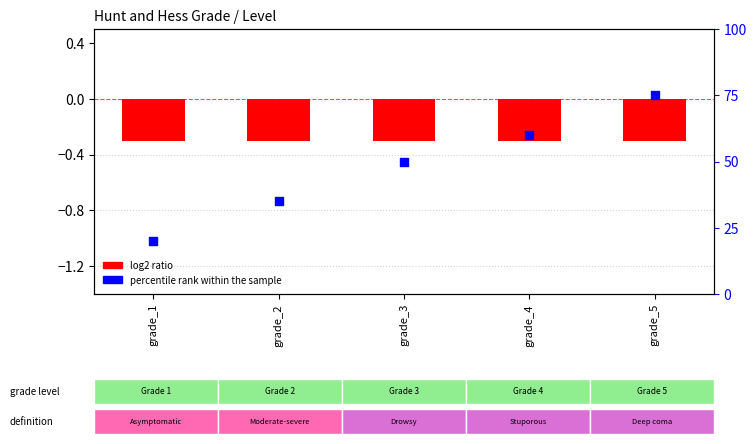

What is the total value across all series at grade_2?

34.7